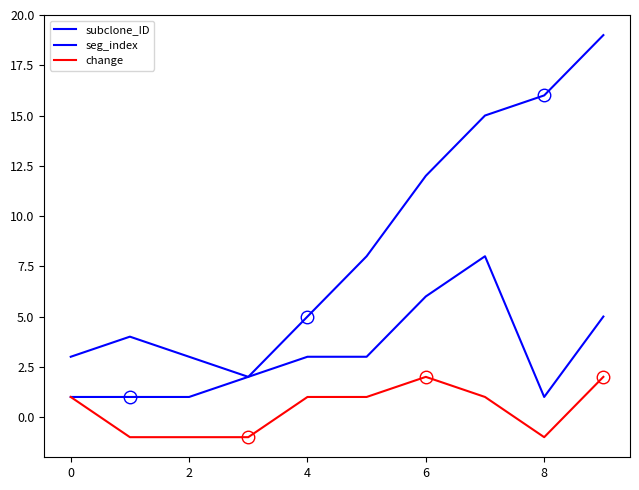

True or false: subclone_ID and seg_index intersect in this chart.

False